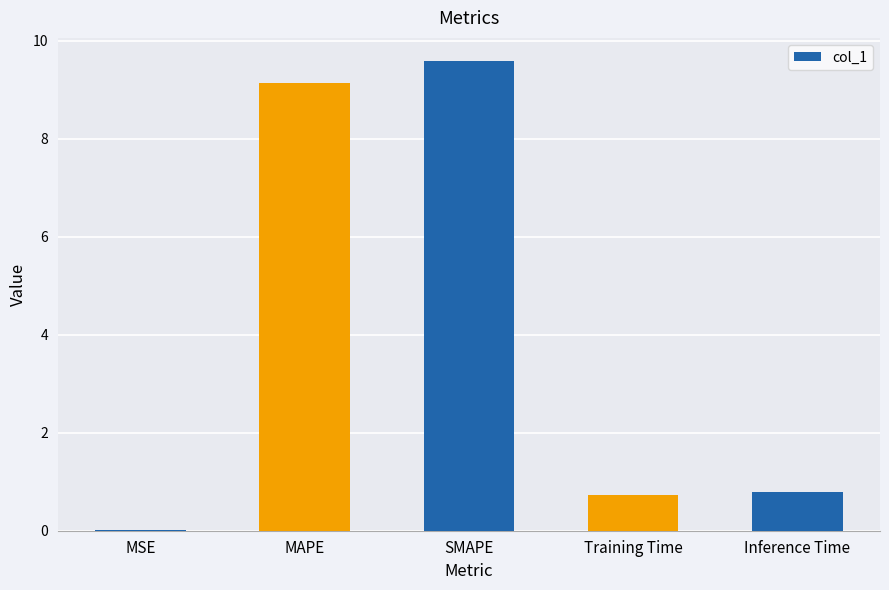

Is it true that the value at Inference Time is 0.8?

True